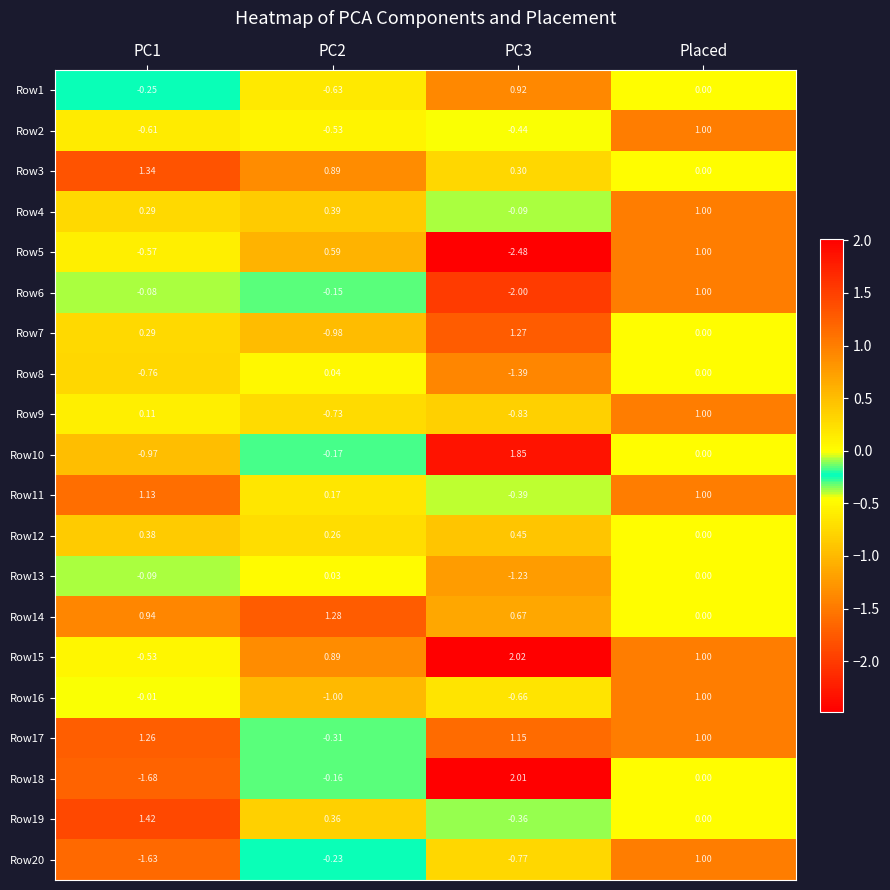

At which category is the sum across all series the highest?

Placed